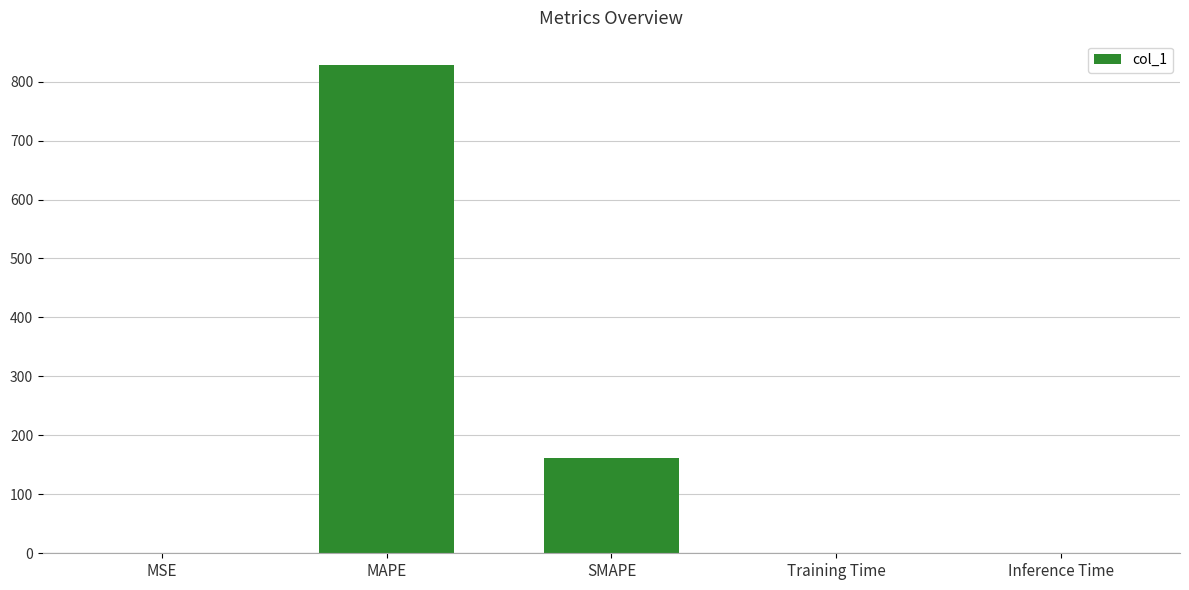

The value at Inference Time is 0.0. True or false?

True